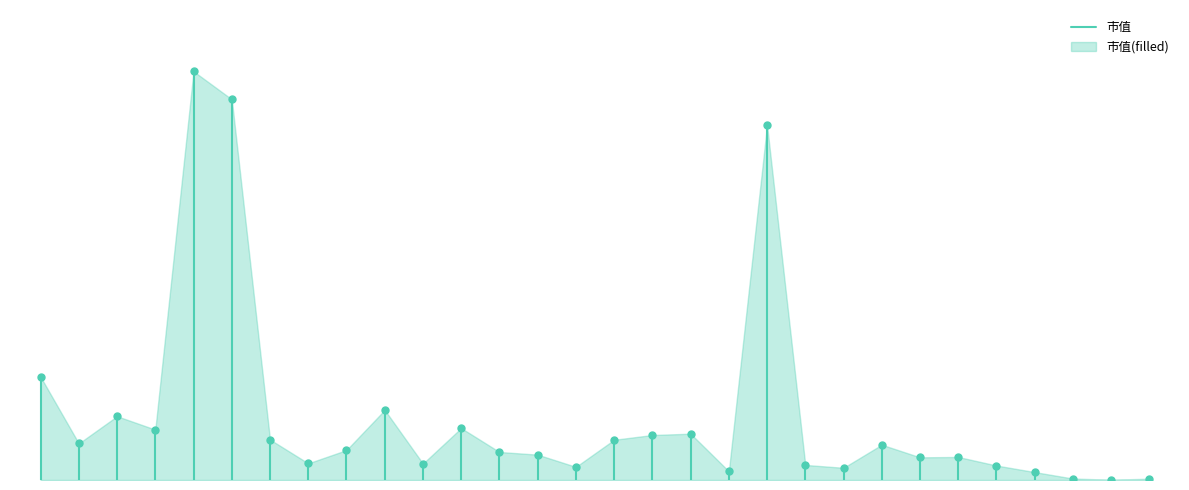

The value at 0 is 666.2. True or false?

False